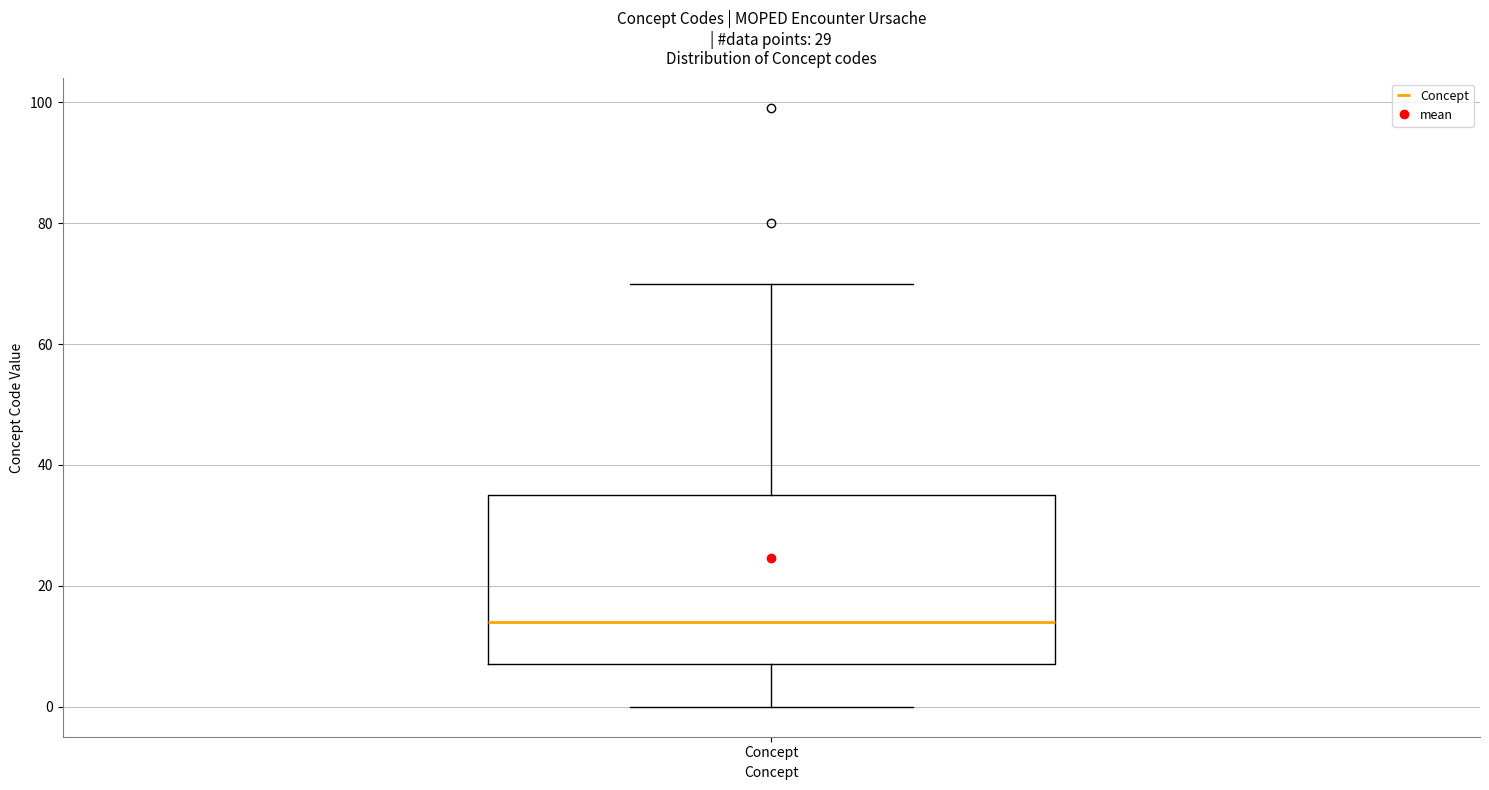

Read this box plot against the y-axis: the position of the median line, the range covered by the box, and the ends of both whiskers. The values are not printed on the chart, so give them approximately, as read against the axis.

median 14, box 8 to 36, whiskers 0 to 70